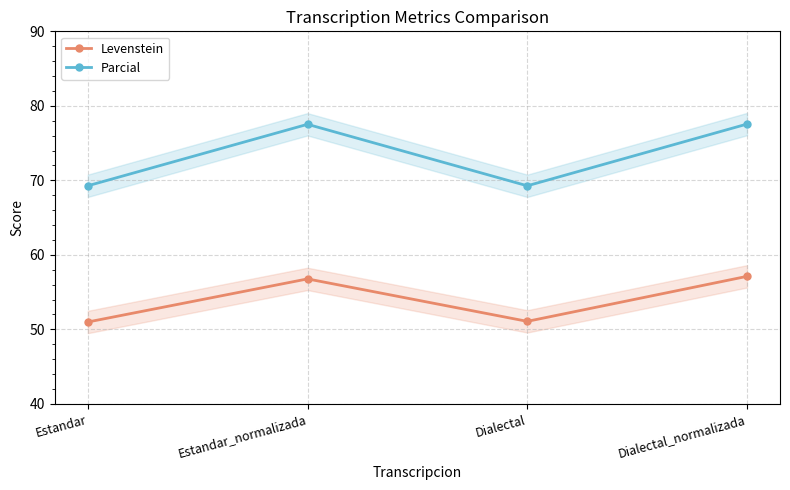

At which category does the chart reach its minimum across all series?

Estandar